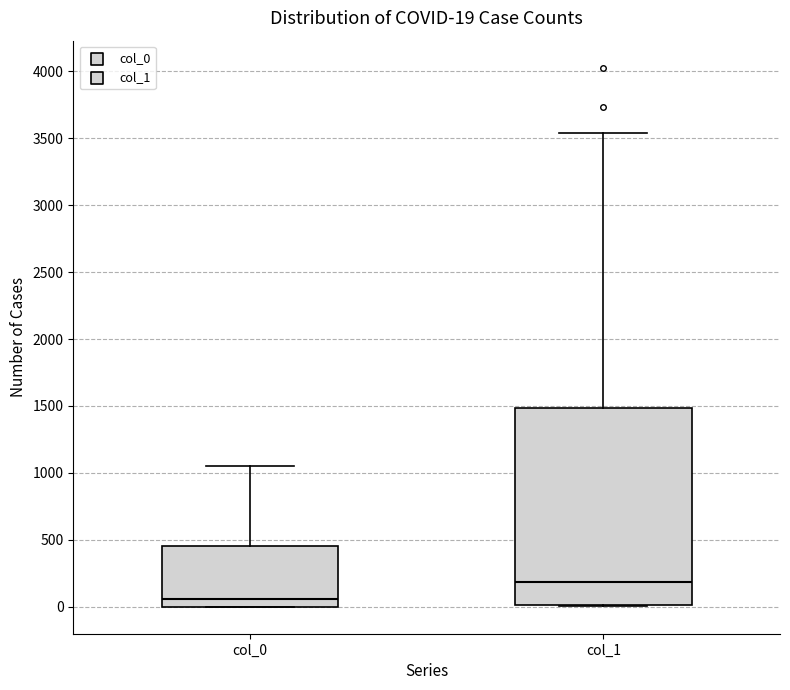

Which box is the tallest, from its lower edge to its upper edge?

col_1